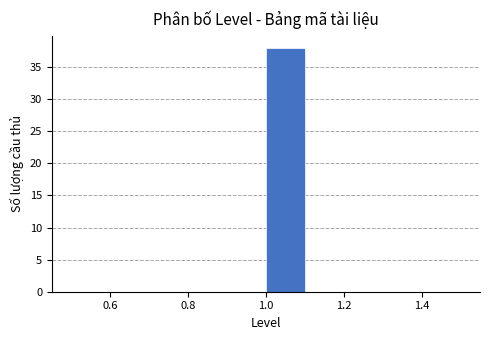

Which range on the x-axis has the tallest bar?

1.0 to 1.1